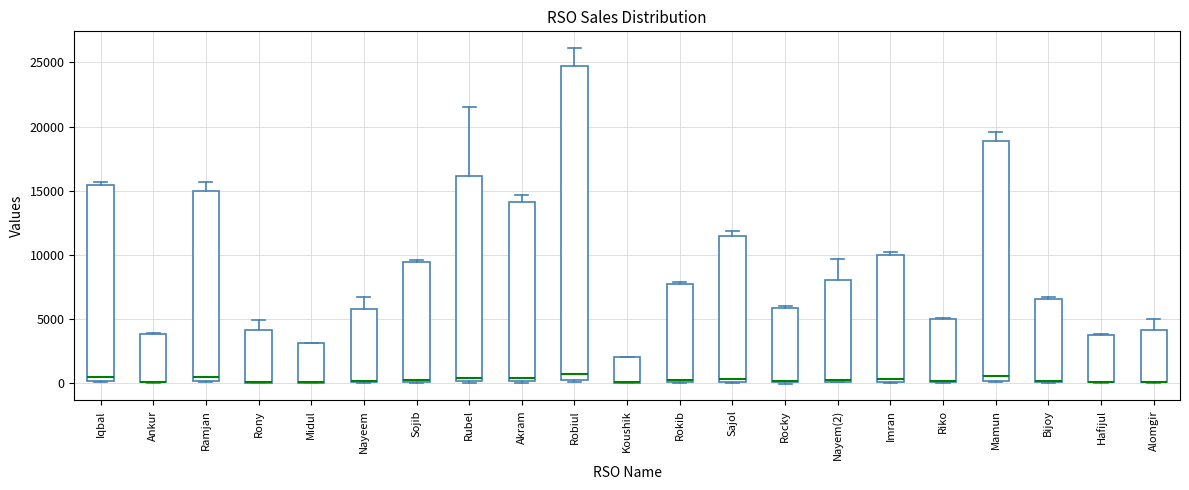

Where is the lower edge of the box for Riko on the y-axis? The values are not printed on the chart, so give them approximately, as read against the axis.

0